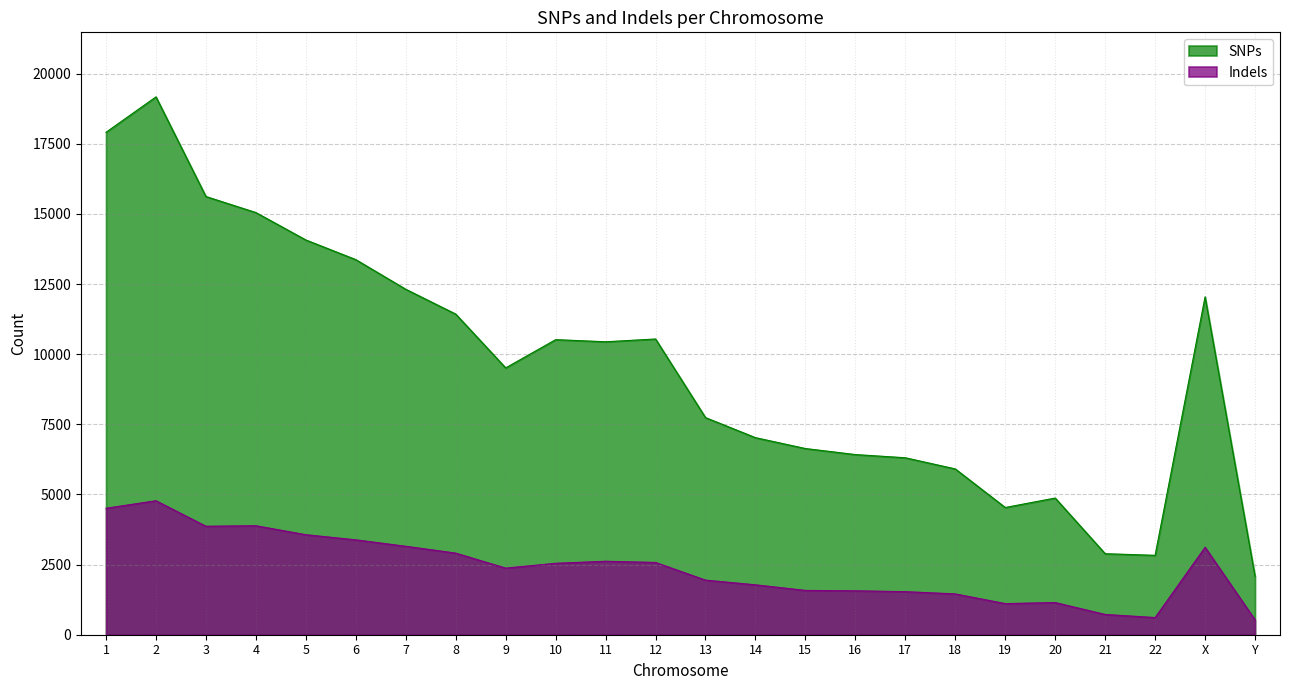

What is the sum of the Indels values at 6 and 4?

7267